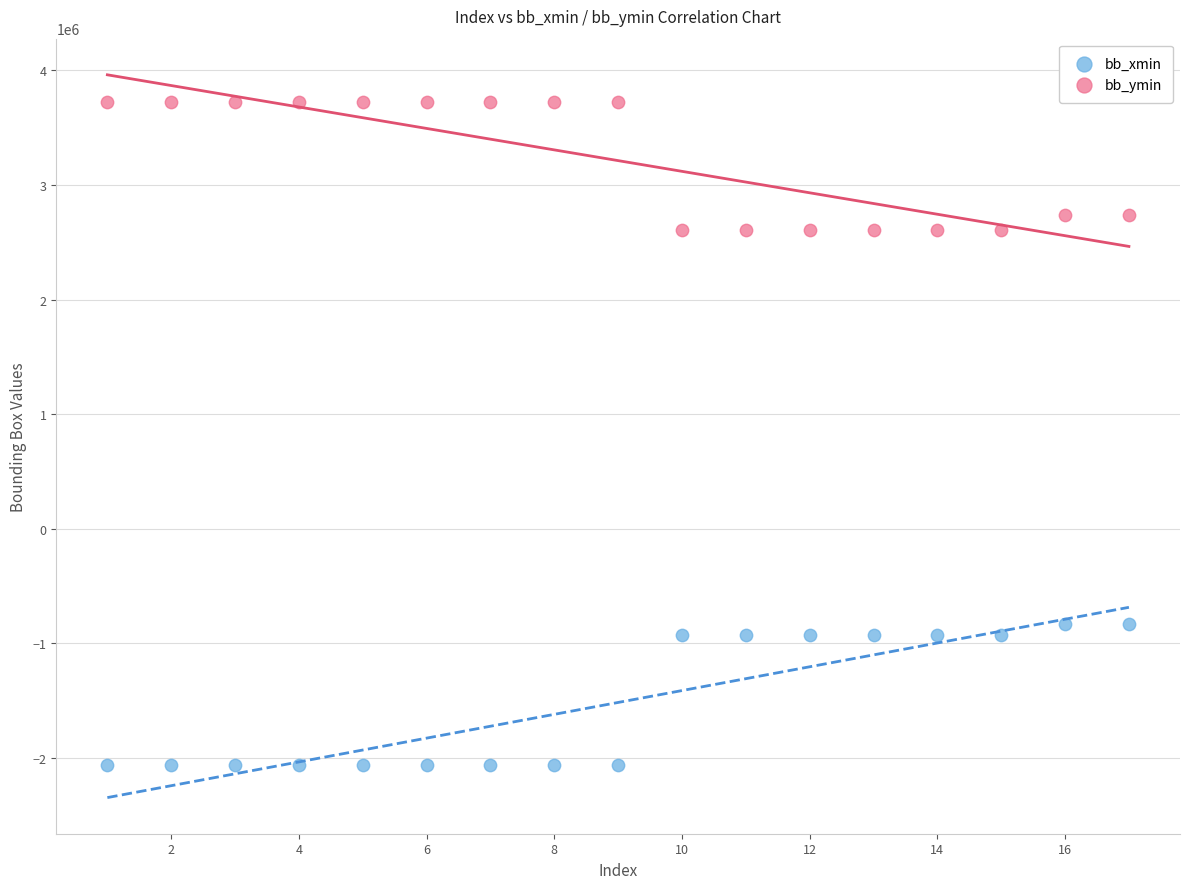

Across all data points, what is the range of Y values (max minus min)?

5784923